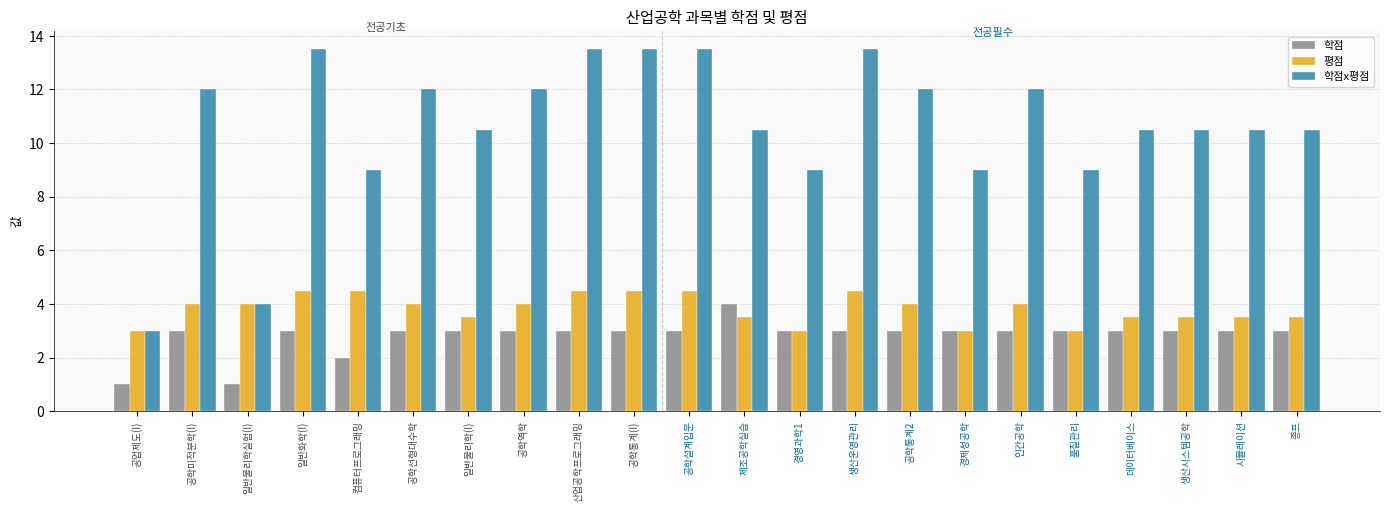

Which series has the largest total across all categories?

학점x평점